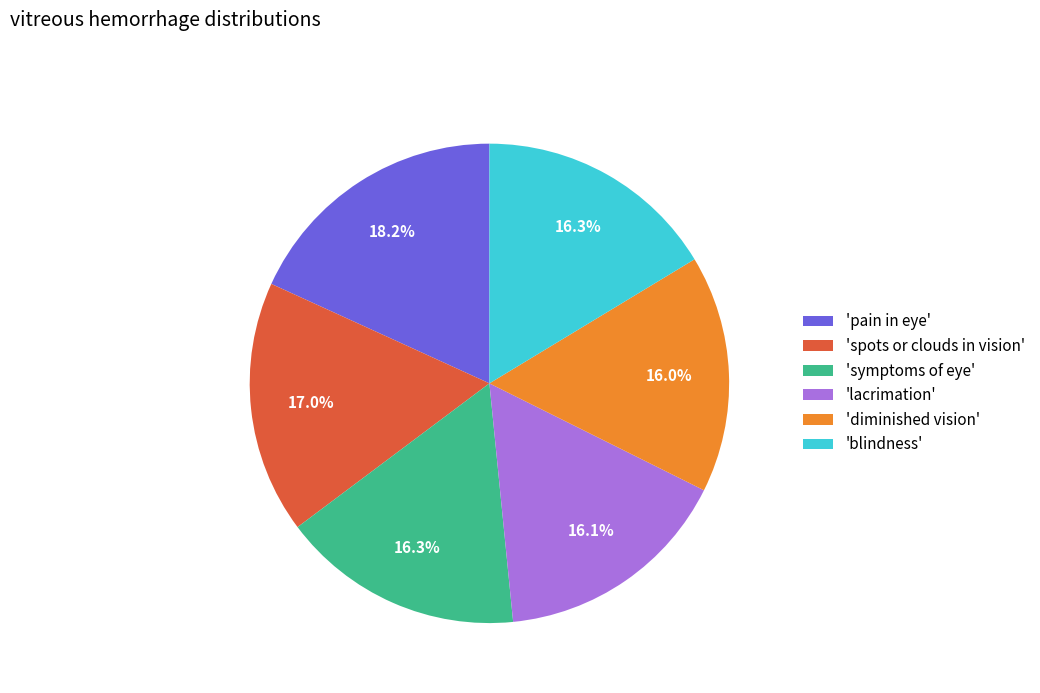

What is the largest slice in the pie chart?

'pain in eye'